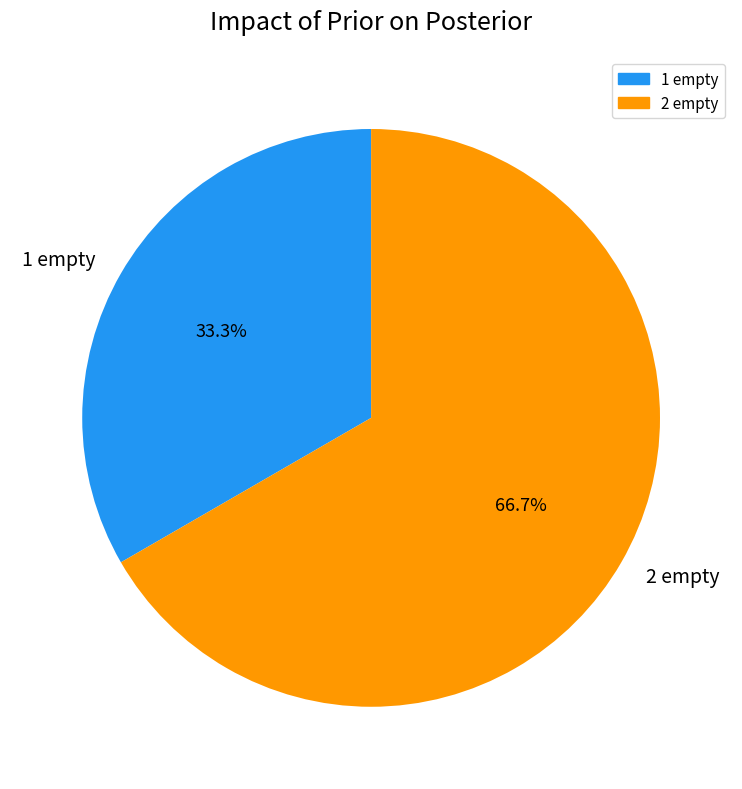

Rank the categories by value from lowest to highest.

1 empty, 2 empty